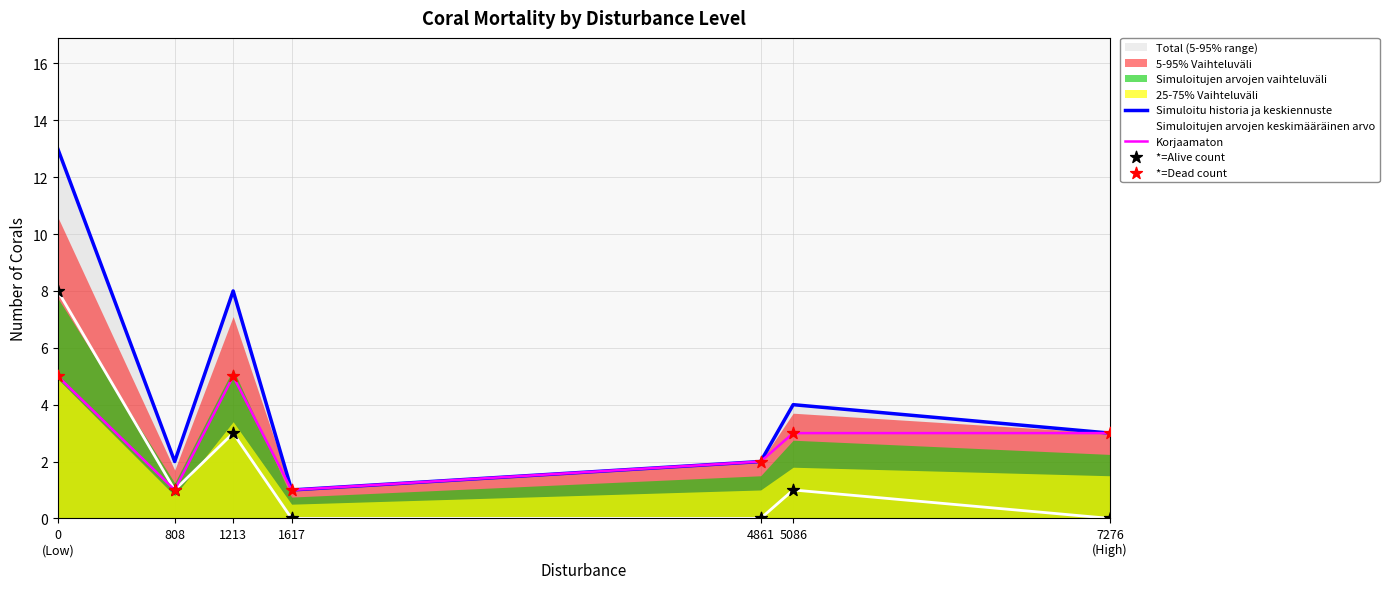

Which series has the widest spread of Y values?

Simuloitu historia ja keskiennuste